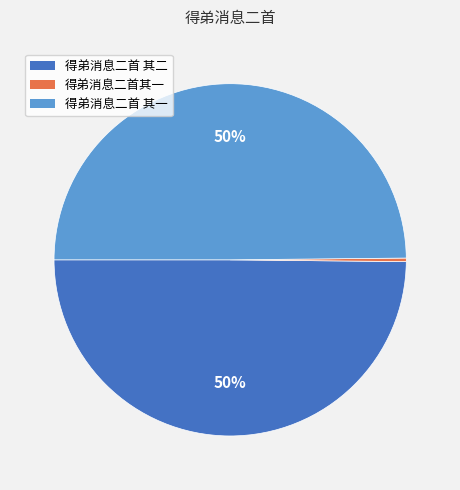

To the nearest percent, what is the difference between the 得弟消息二首其一 and 得弟消息二首 其一 slice percentages?

50%